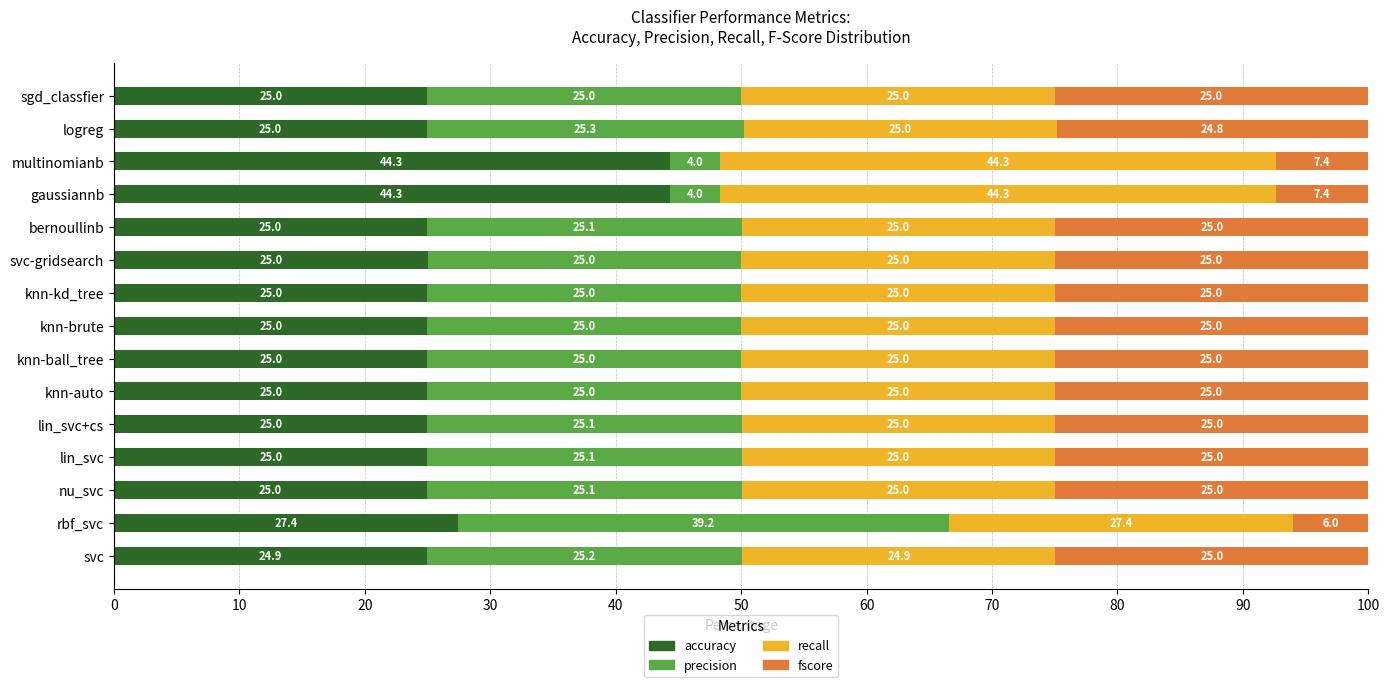

What is the approximate value of accuracy at knn-brute?

25.0